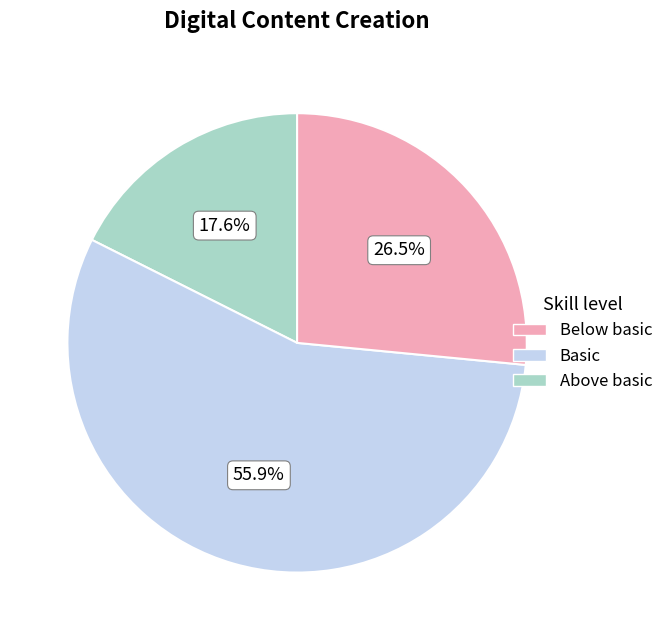

Is there a majority slice in this chart?

Yes